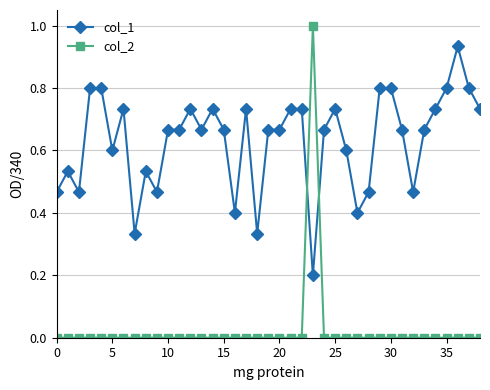

How many data points does each series have?

39